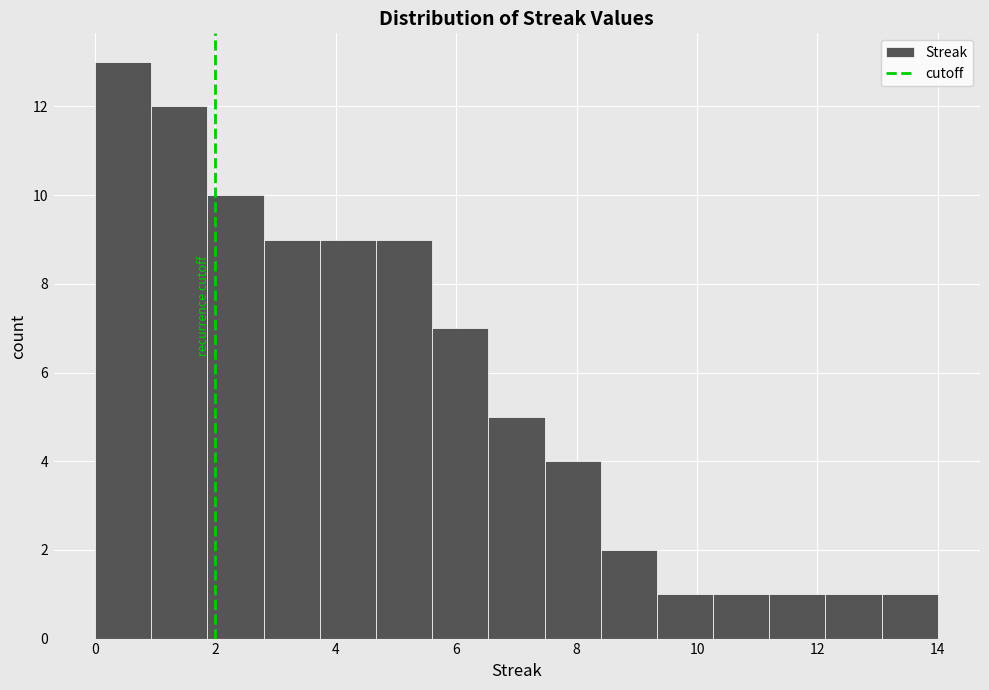

What is the height of the bar covering 10.2 to 11.2 on the x-axis? Neither the bar edges nor the heights are printed on the chart, so give them approximately, as read against the axes.

1